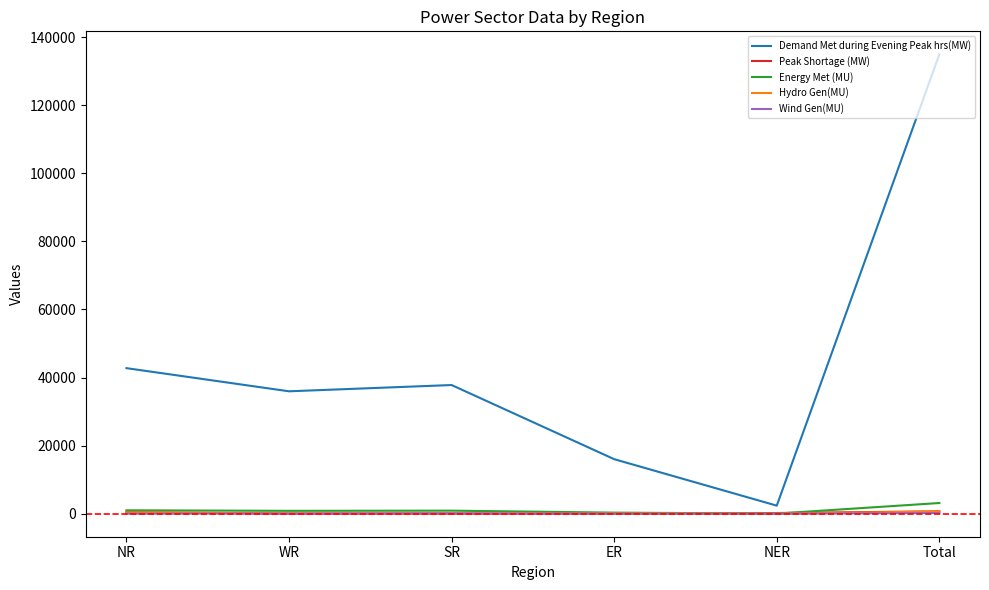

Between NR and Total, which series saw the biggest shift?

Demand Met during Evening Peak hrs(MW)